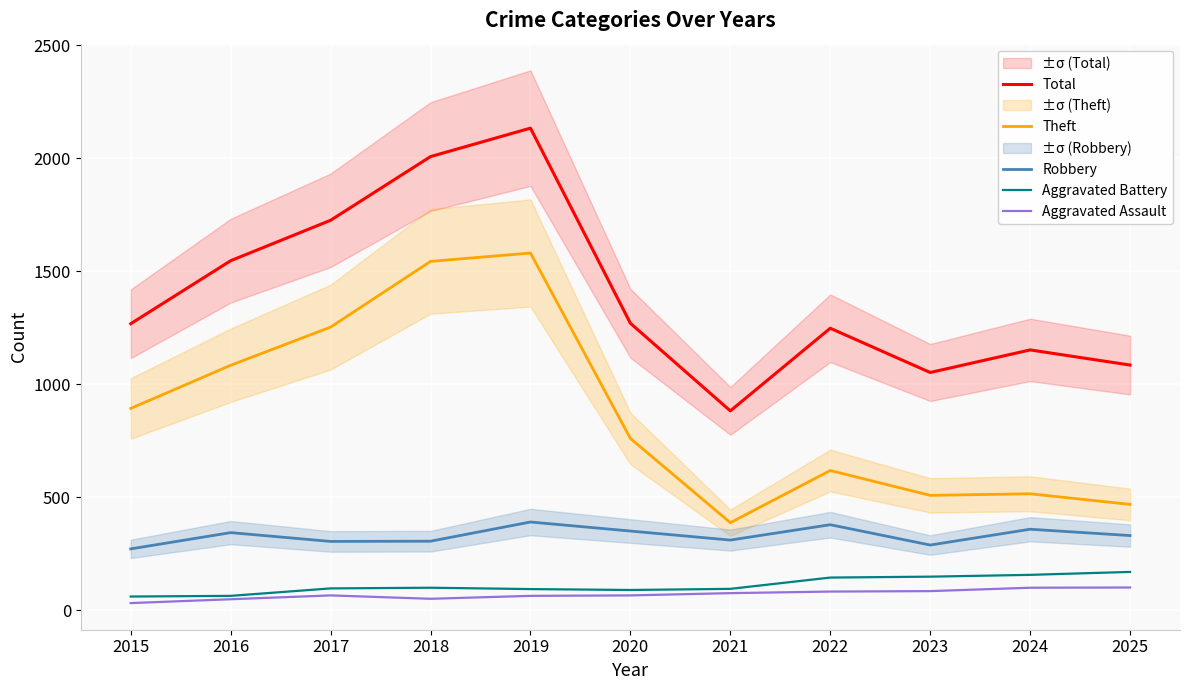

At how many categories does at least one series exceed 1268?

5